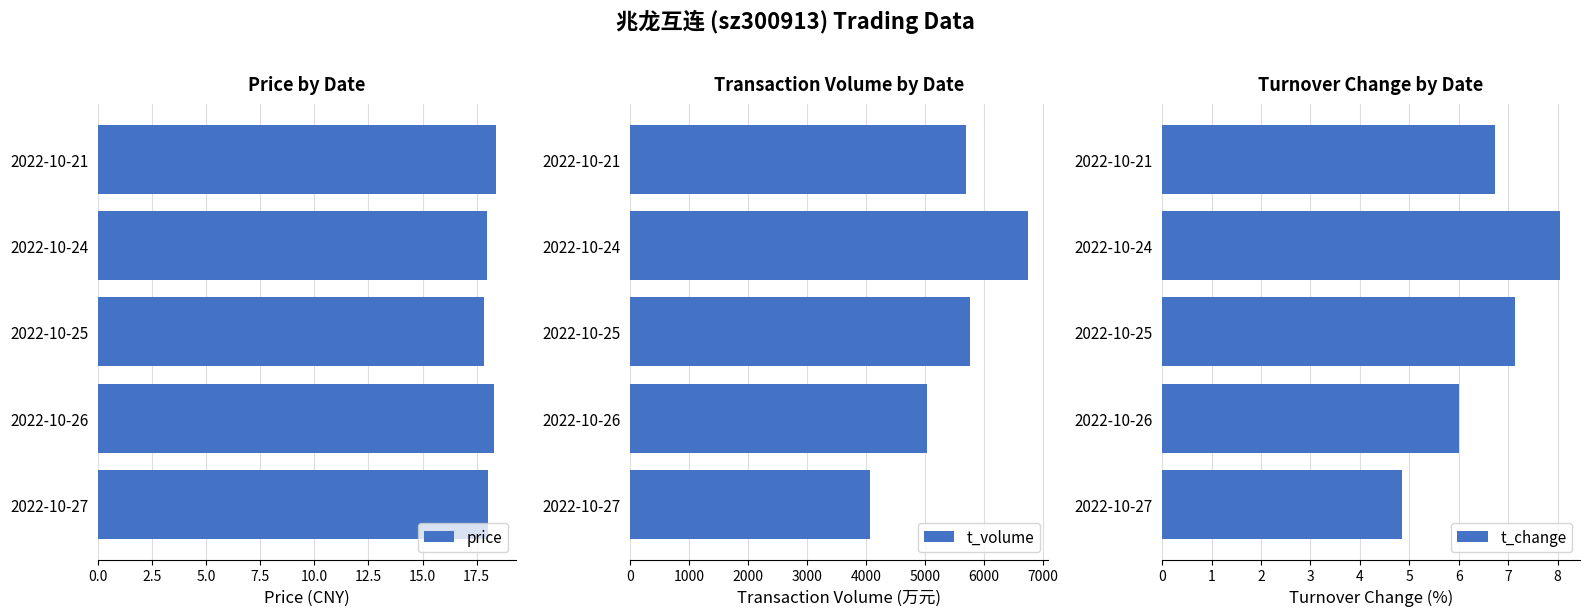

The t_change series shows 6.7 at 2022-10-21. True or false?

True